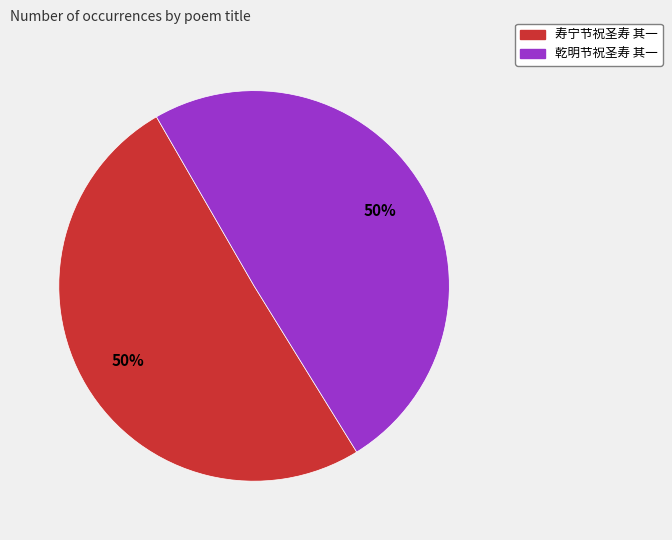

How many slices are in this pie chart?

2